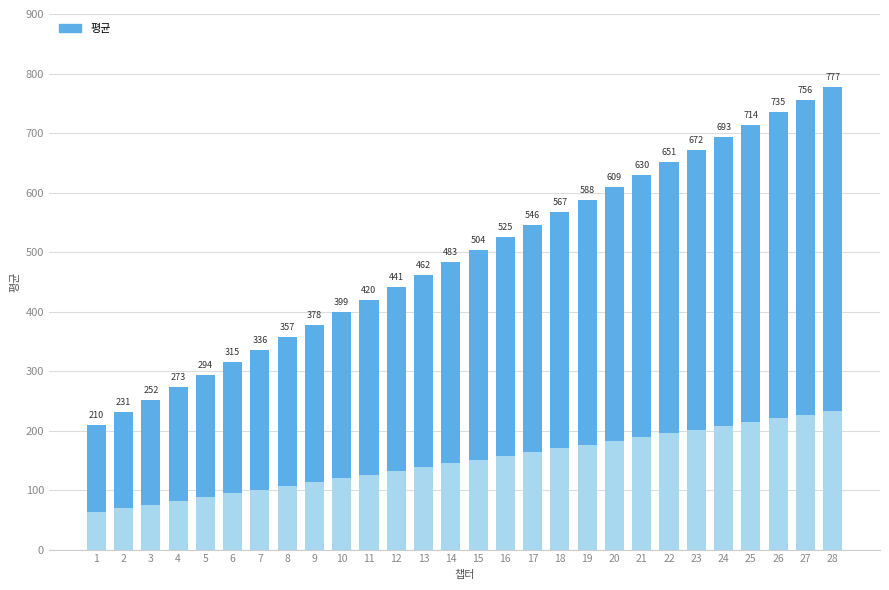

Reading left to right, what are all the values shown in this chart?

1=210	2=231	3=252	4=273	5=294	6=315	7=336	8=357	9=378	10=399	11=420	12=441	13=462	14=483	15=504	16=525	17=546	18=567	19=588	20=609	21=630	22=651	23=672	24=693	25=714	26=735	27=756	28=777